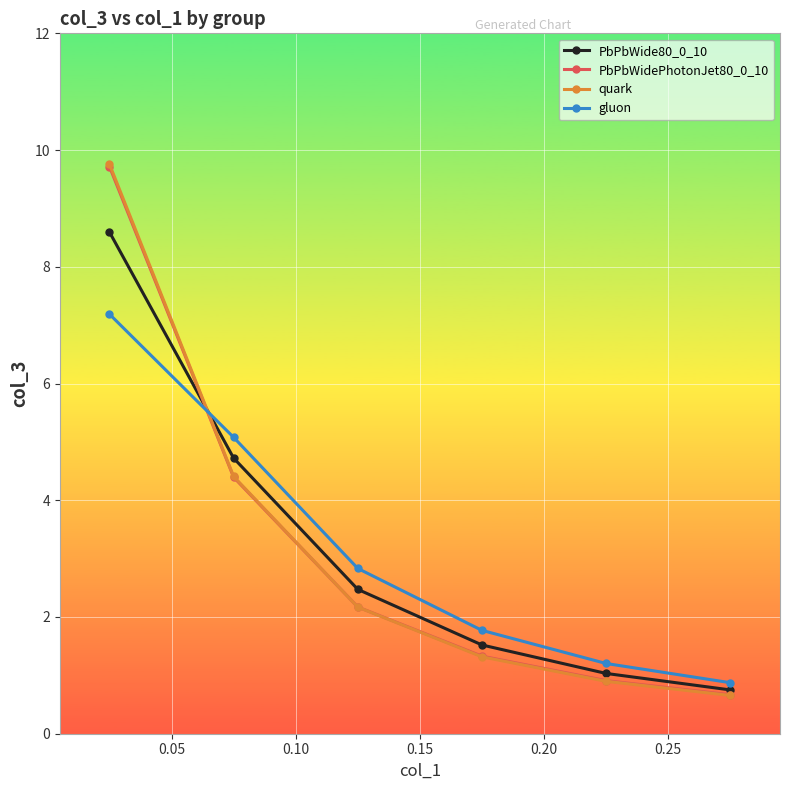

Reading left to right, transcribe all the data shown in this chart.

PbPbWide80_0_10: 8.6	4.7	2.5	1.5	1.0	0.8
PbPbWidePhotonJet80_0_10: 9.7	4.4	2.2	1.3	0.9	0.7
quark: 9.8	4.4	2.2	1.3	0.9	0.7
gluon: 7.2	5.1	2.8	1.8	1.2	0.9